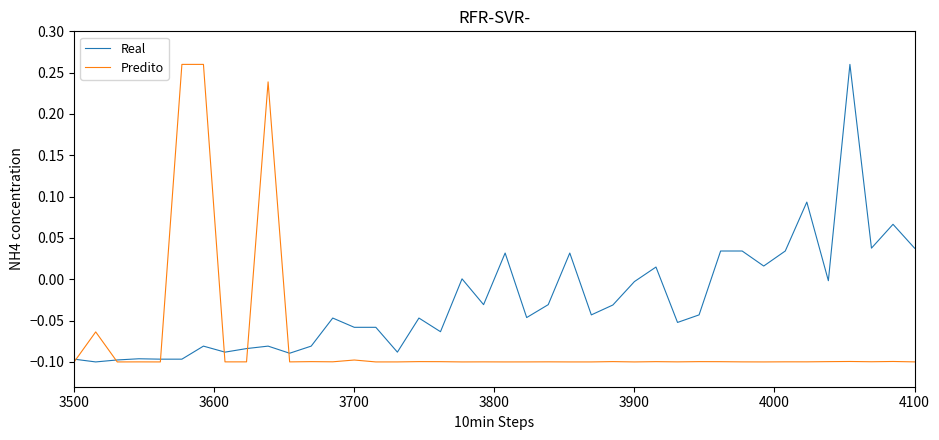

How many values in Predito are above zero?

3